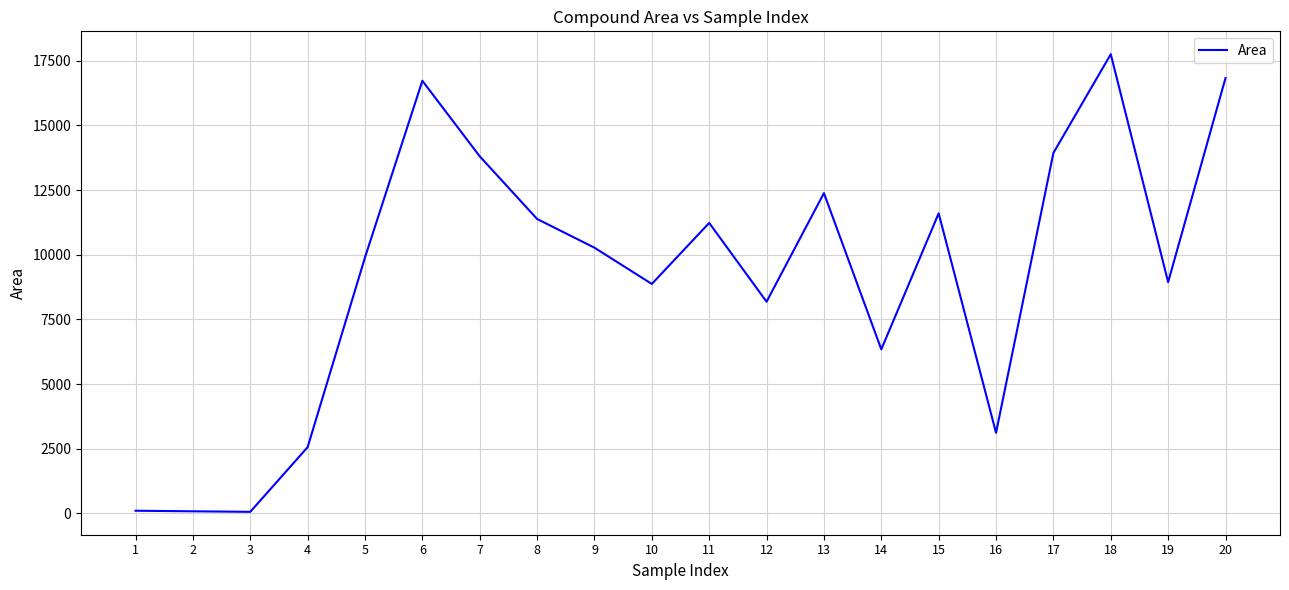

What is the change in value from 8 to 9?

-1110.5